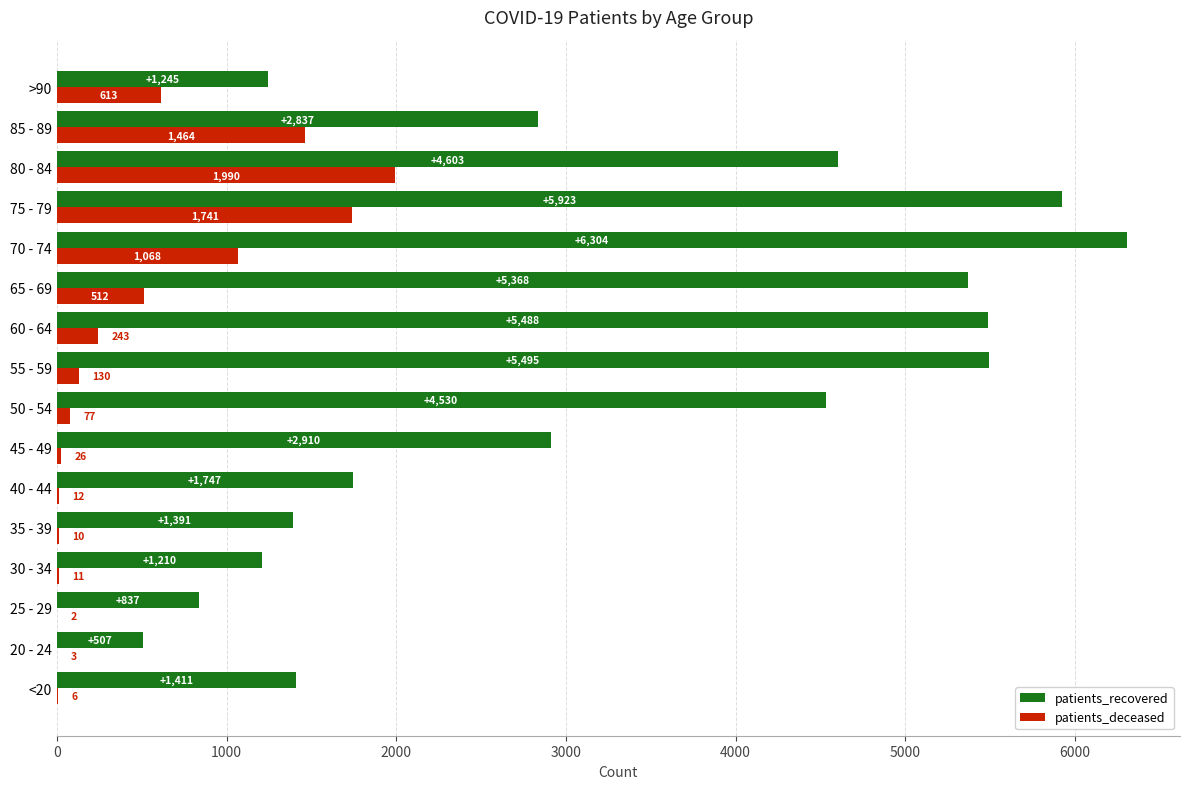

Between 55 - 59 and >90, which series saw the biggest shift?

patients_recovered